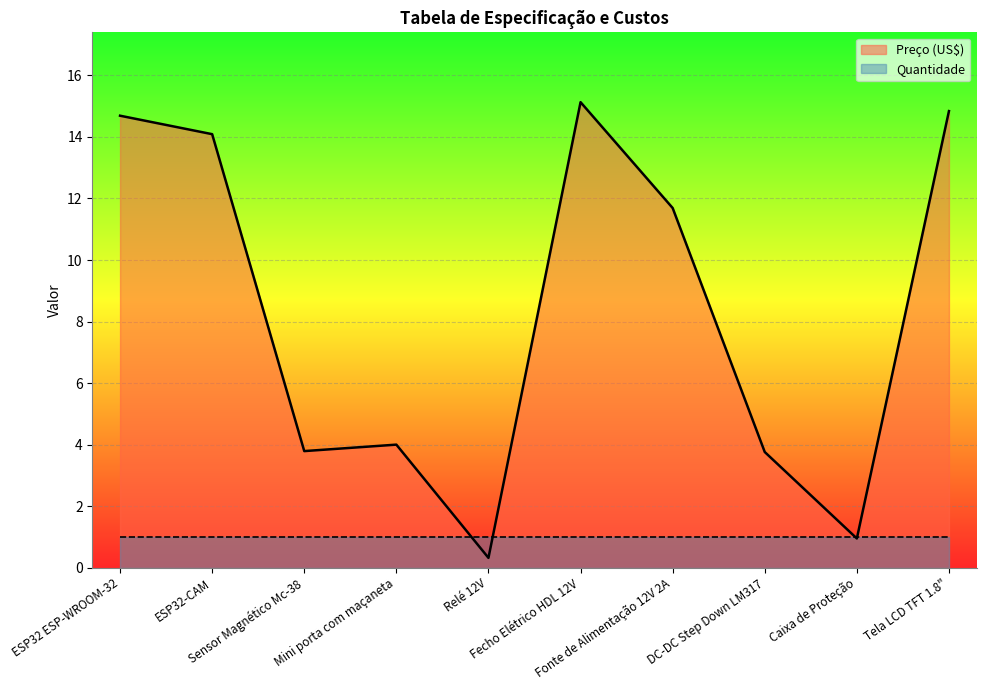

How many lines are shown in the chart?

2